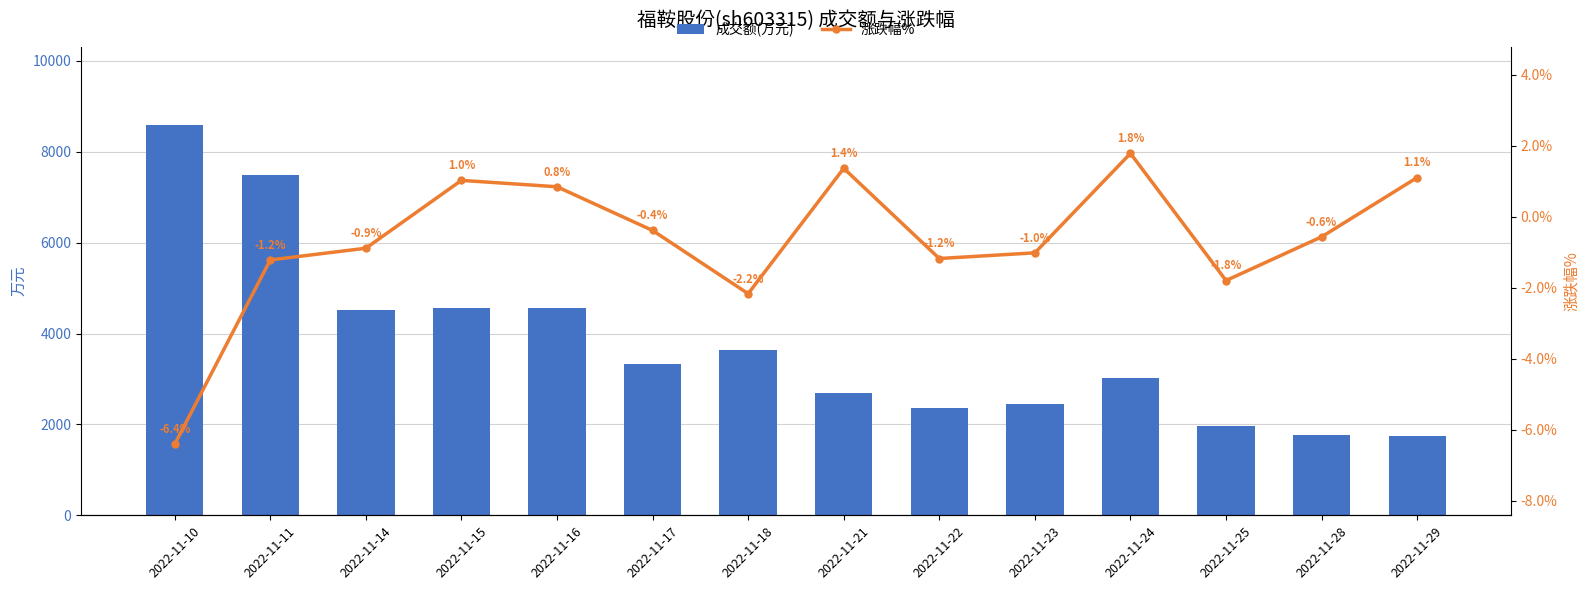

Which series has the largest total across all categories?

成交额(万元)